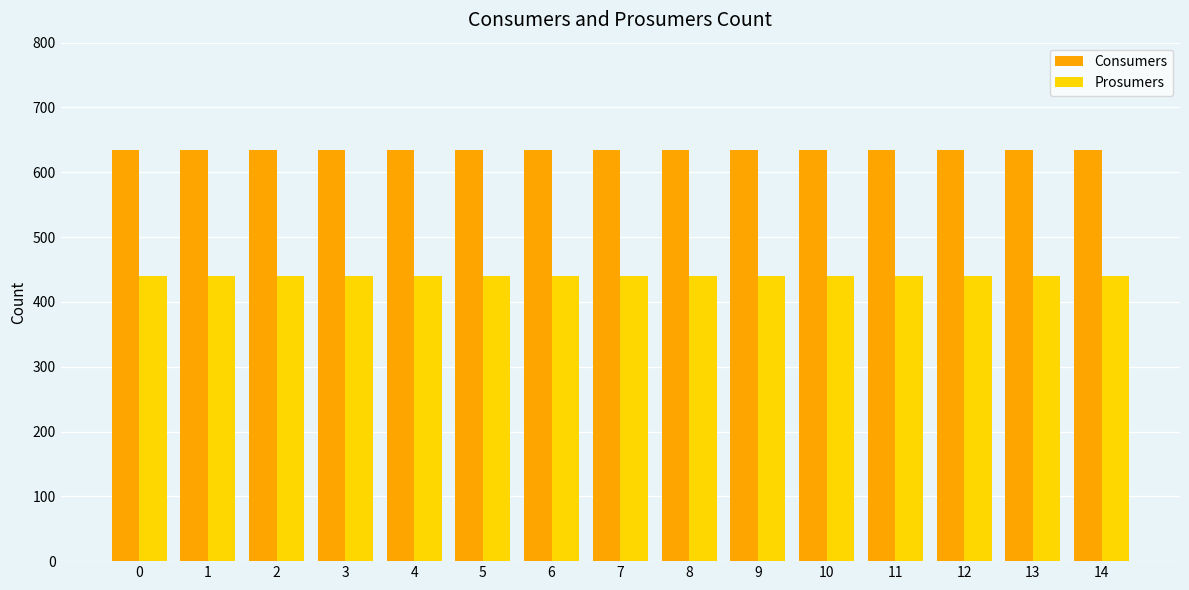

Is it true that Prosumers equals 440 at 10?

True